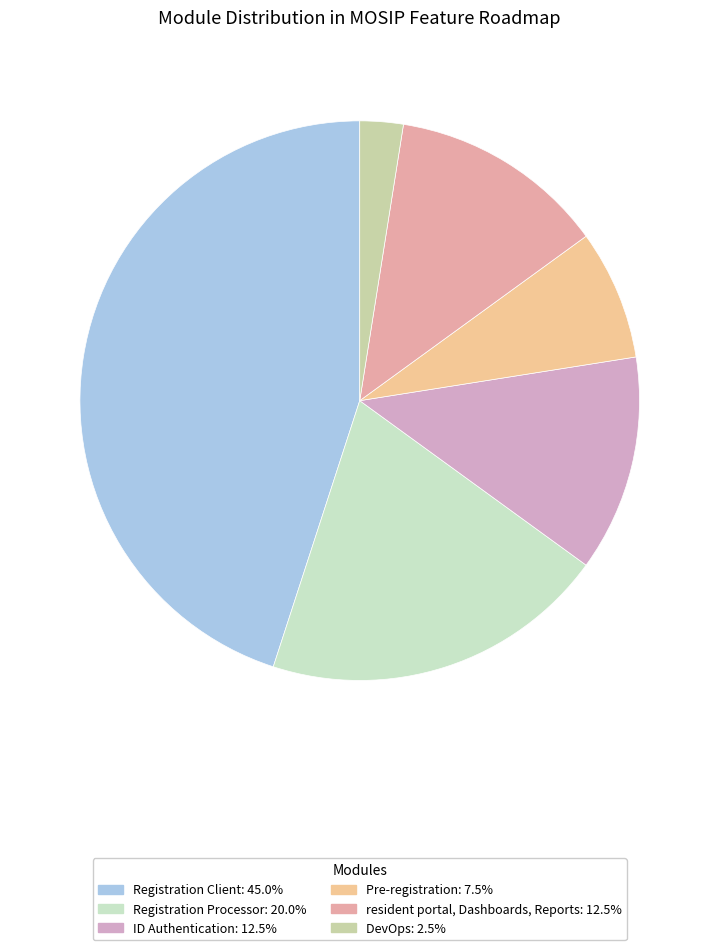

Which has a higher value, Registration Processor or DevOps?

Registration Processor